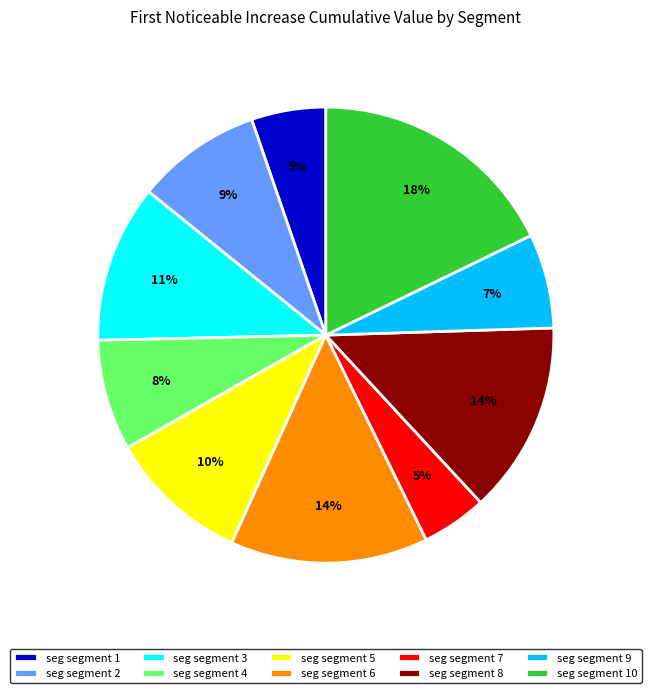

How many segments does this pie chart have?

10